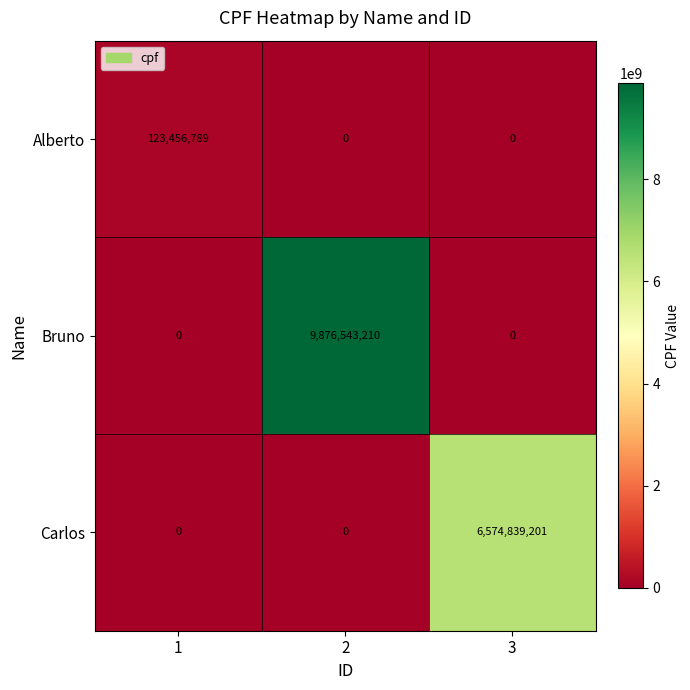

The Bruno series shows 9876543210 at 2. True or false?

True